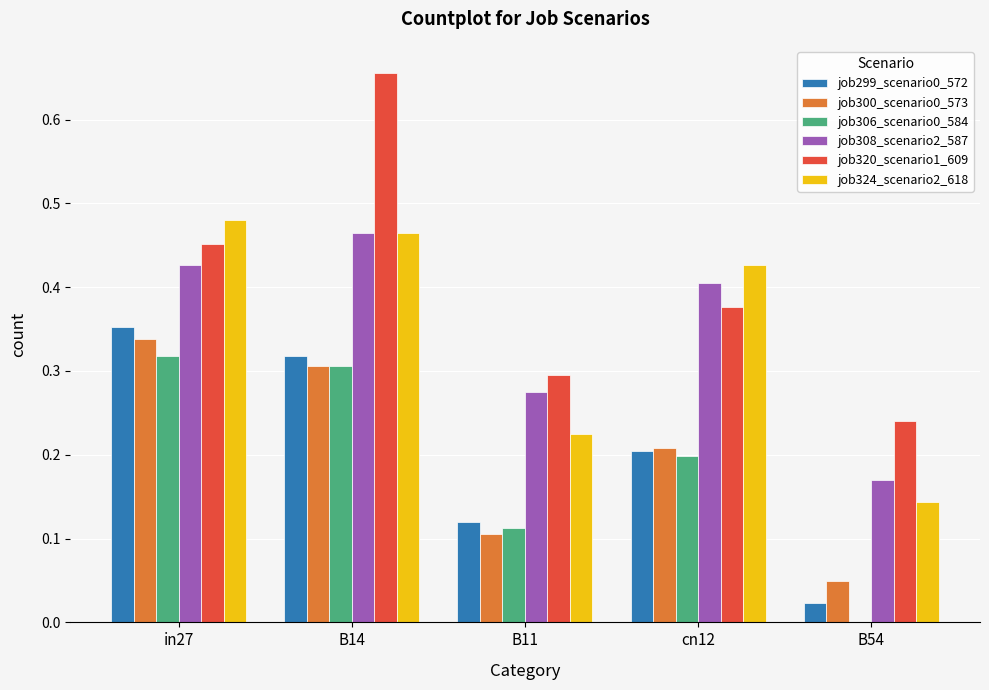

Is it true that job320_scenario1_609 equals 0.1 at B54?

False